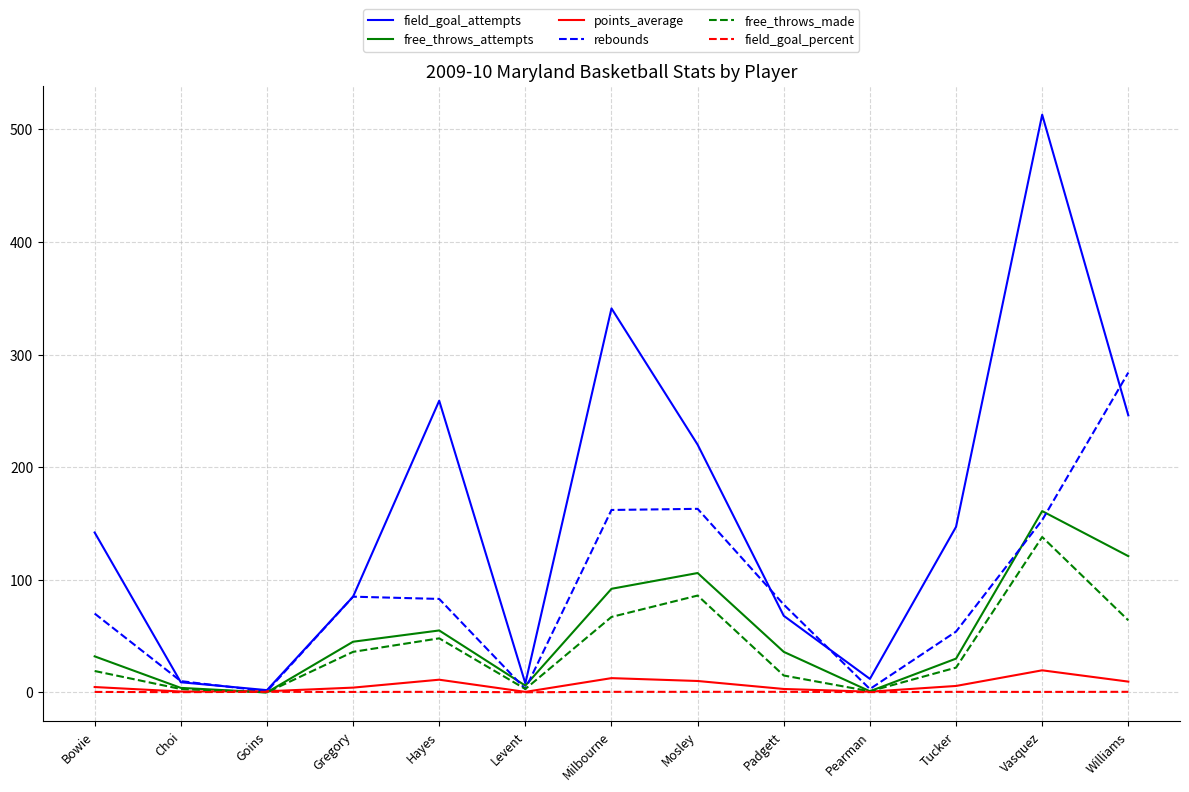

How many interior local valleys does the rebounds series have?

3